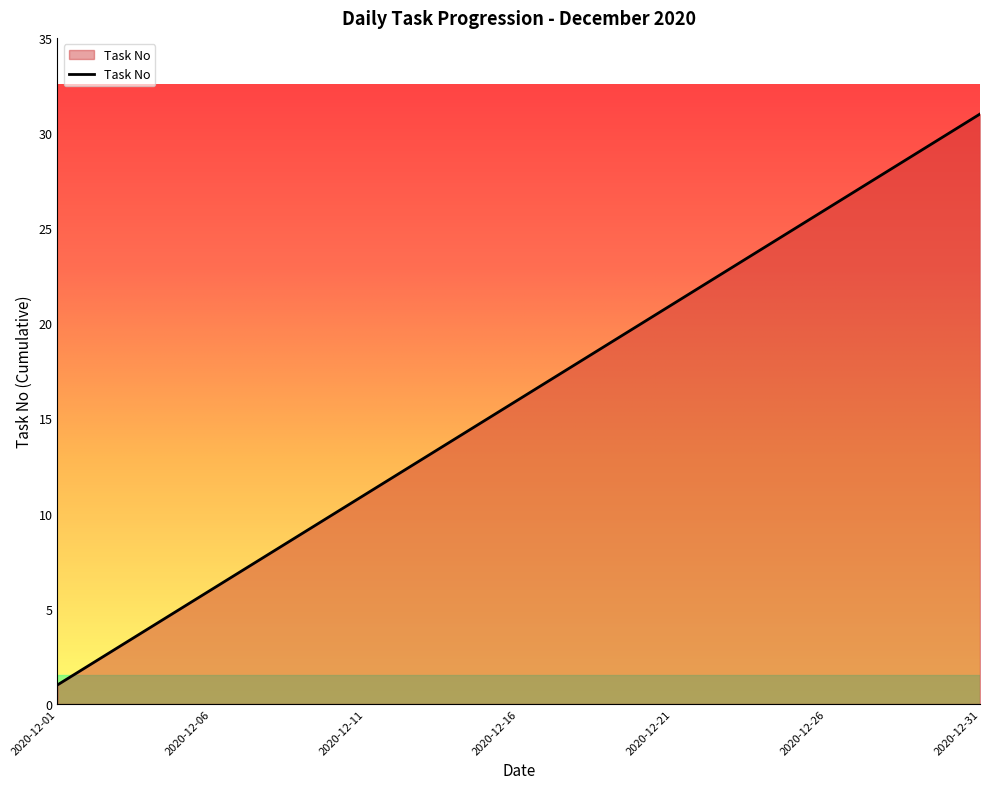

What is the difference between the maximum and minimum values?

30